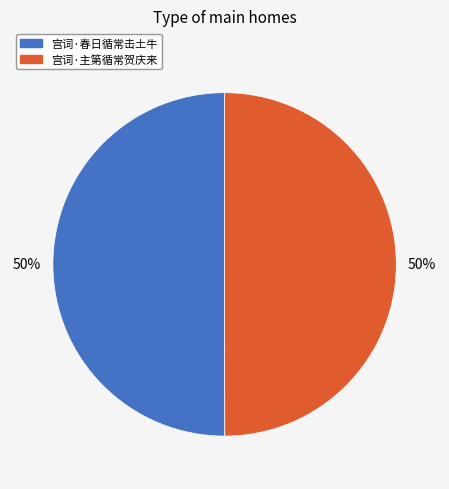

Approximately how many times larger is the value at 宫词·主第循常贺庆来 compared to 宫词·春日循常击土牛?

1.0